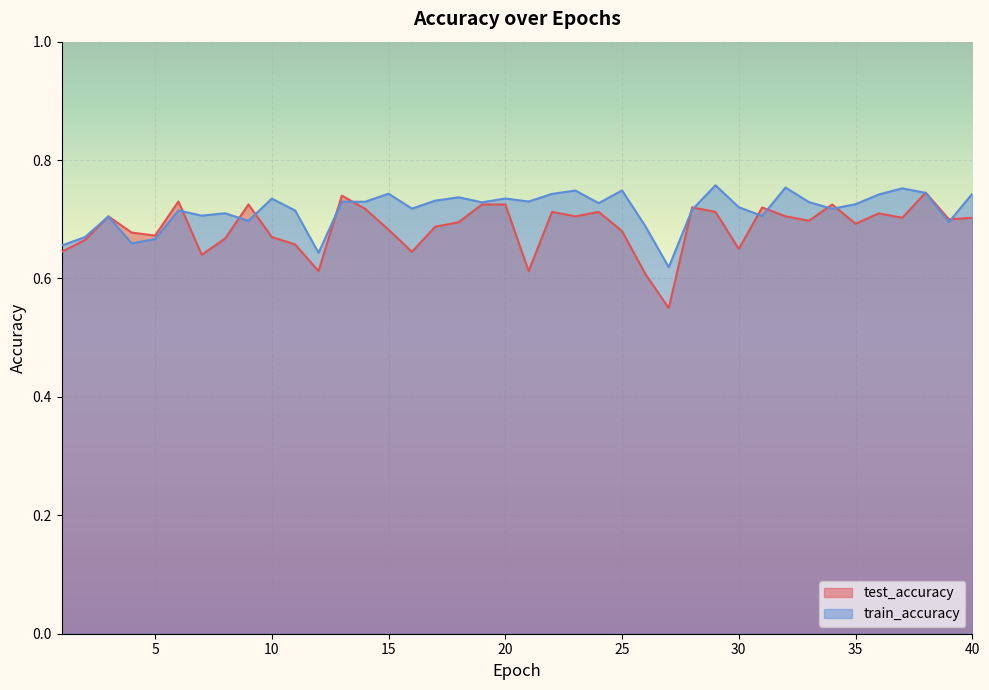

The value of test_accuracy at 10 is 0.7. True or false?

True